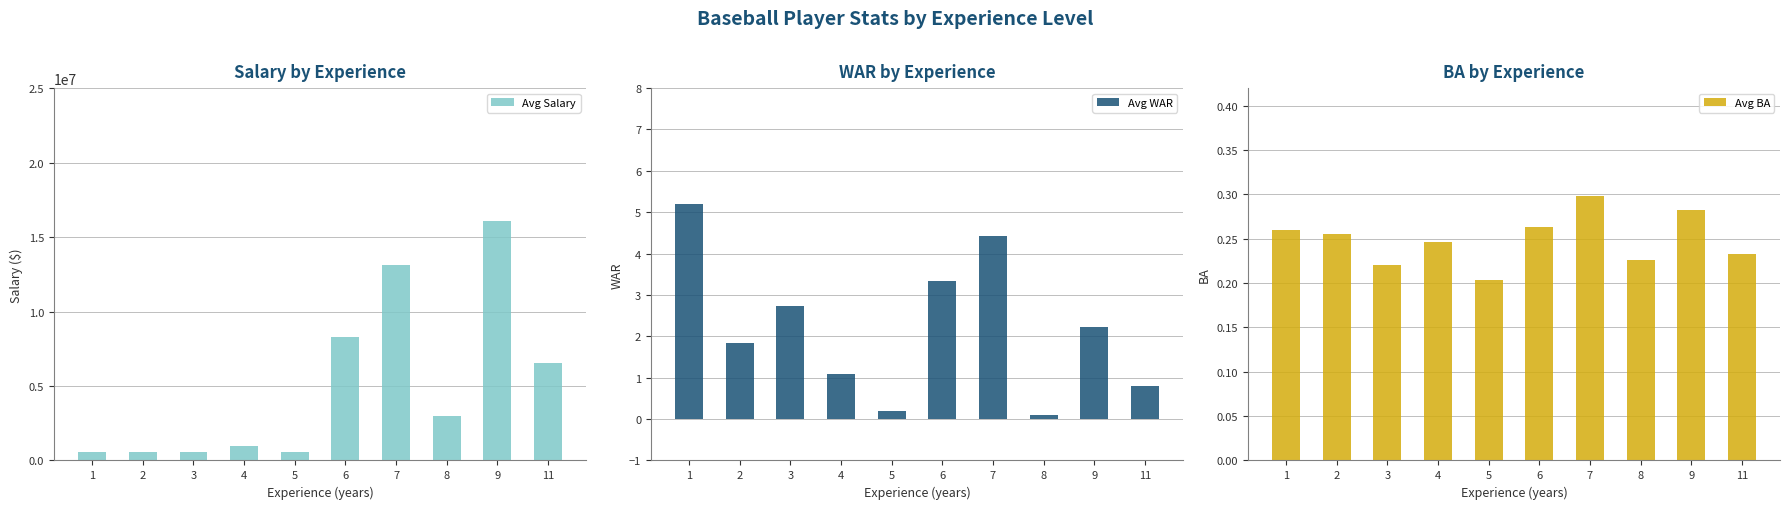

What is the spread (max minus min) of values at 2?

560299.7